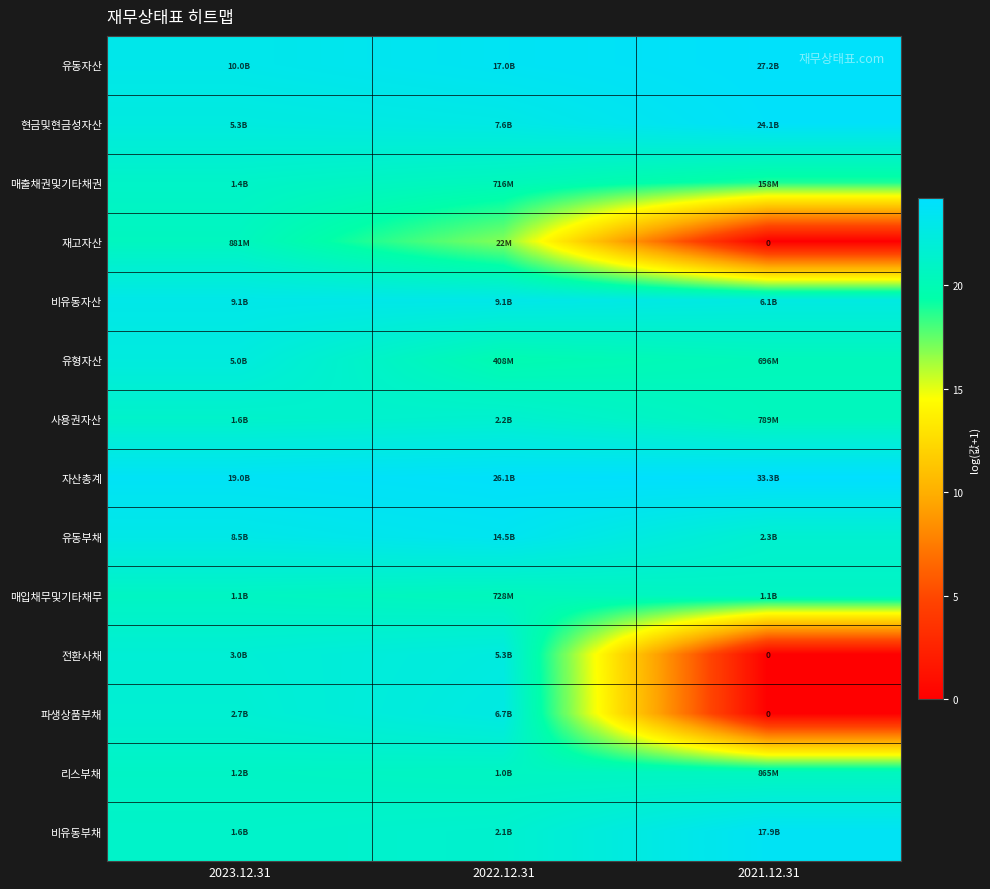

At which label does 유동부채 first exceed 22?

2023.12.31